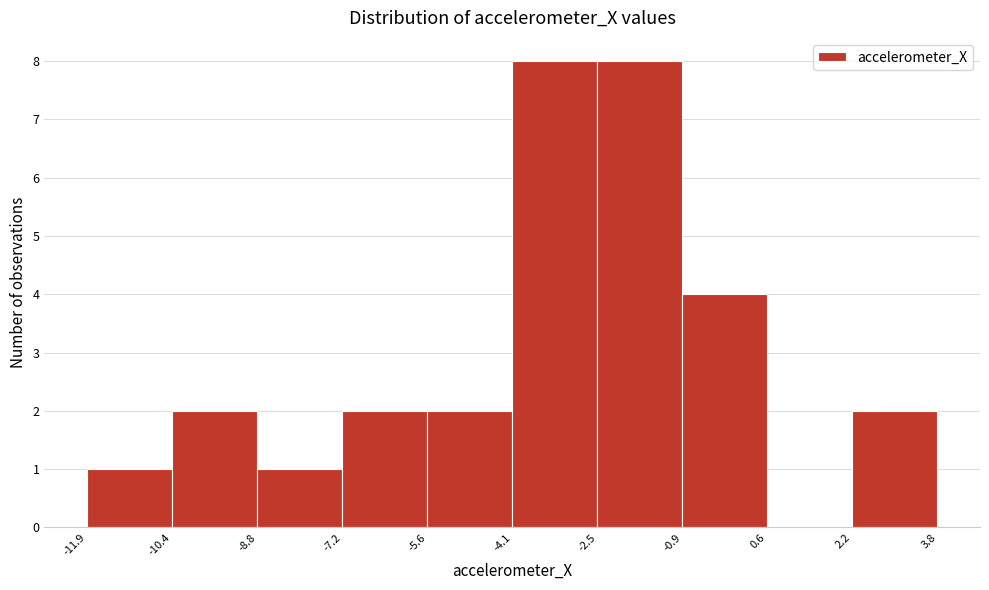

Reading left to right, transcribe this chart: for each bar, give the range it covers on the x-axis and its height. The values are not printed on the chart, so give them approximately, as read against the axis.

-11.9 to -10.4: 1
-10.4 to -8.8: 2
-8.8 to -7.2: 1
-7.2 to -5.6: 2
-5.6 to -4.1: 2
-4.1 to -2.5: 8
-2.5 to -0.9: 8
-0.9 to 0.6: 4
0.6 to 2.2: 0
2.2 to 3.8: 2